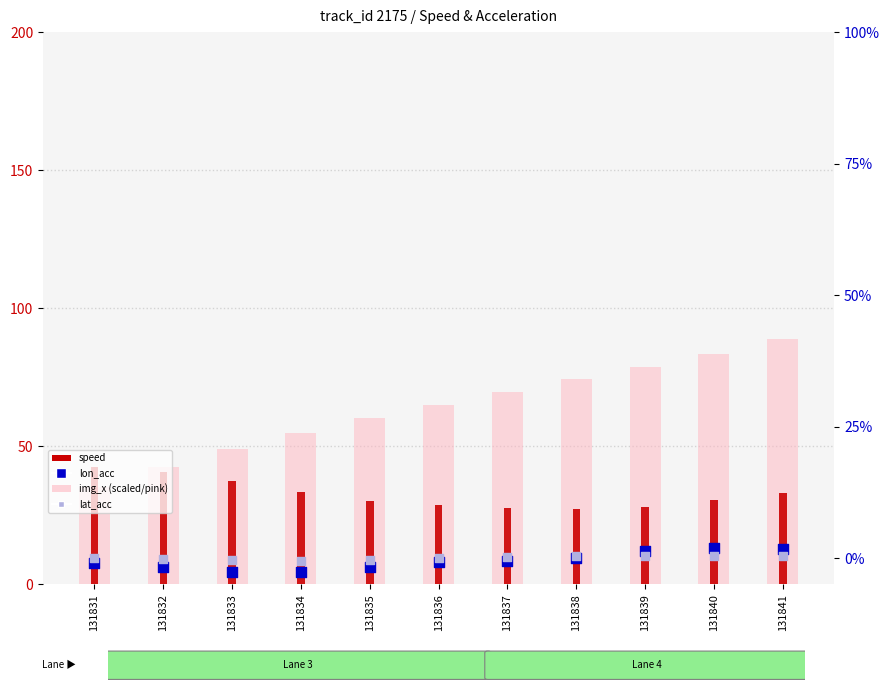

Which series contains the highest Y value?

img_x (scaled)